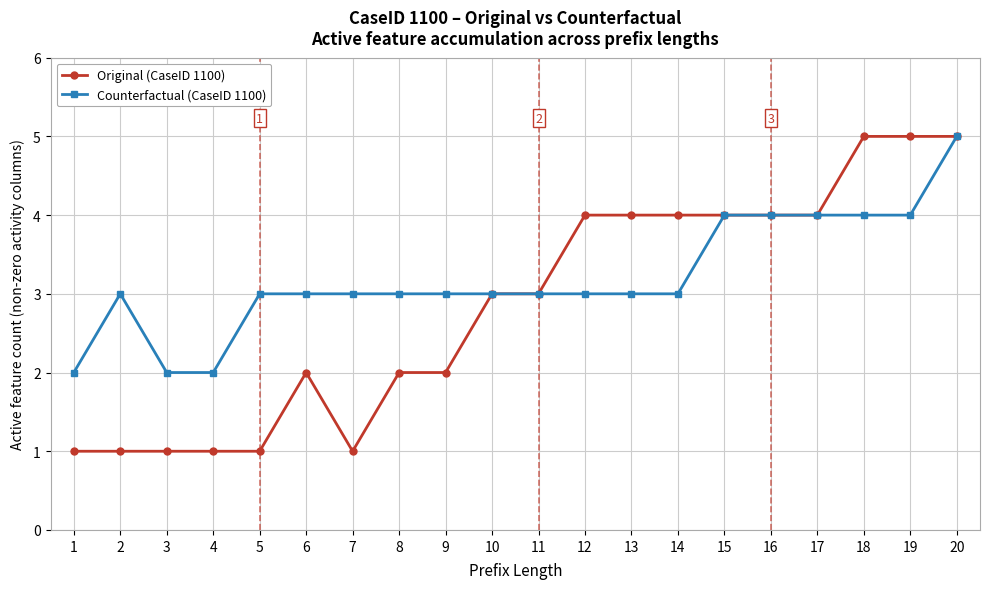

How many lines are shown in the chart?

2